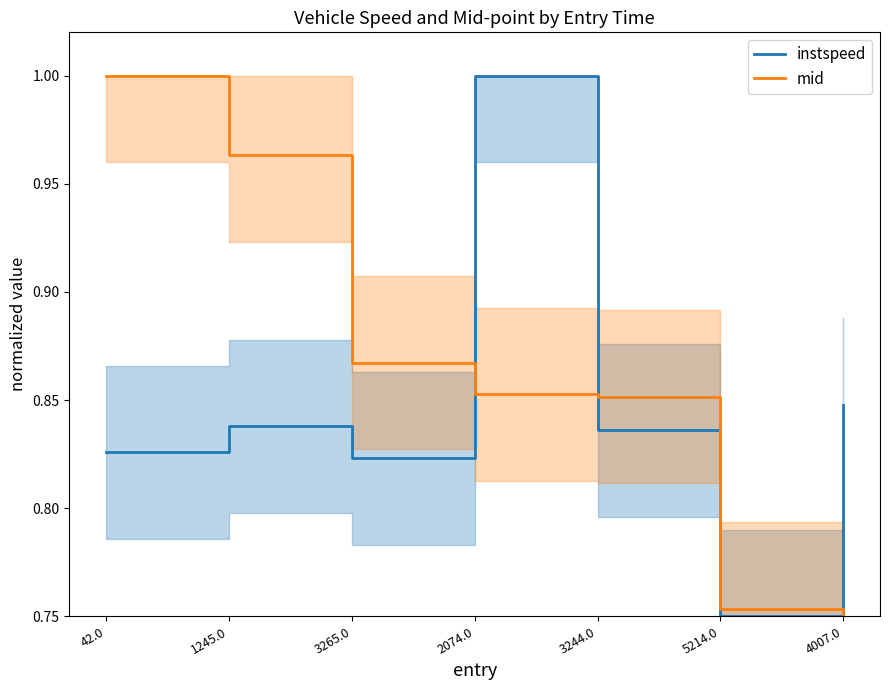

True or false: mid has more than 0 points higher than both neighbors.

False